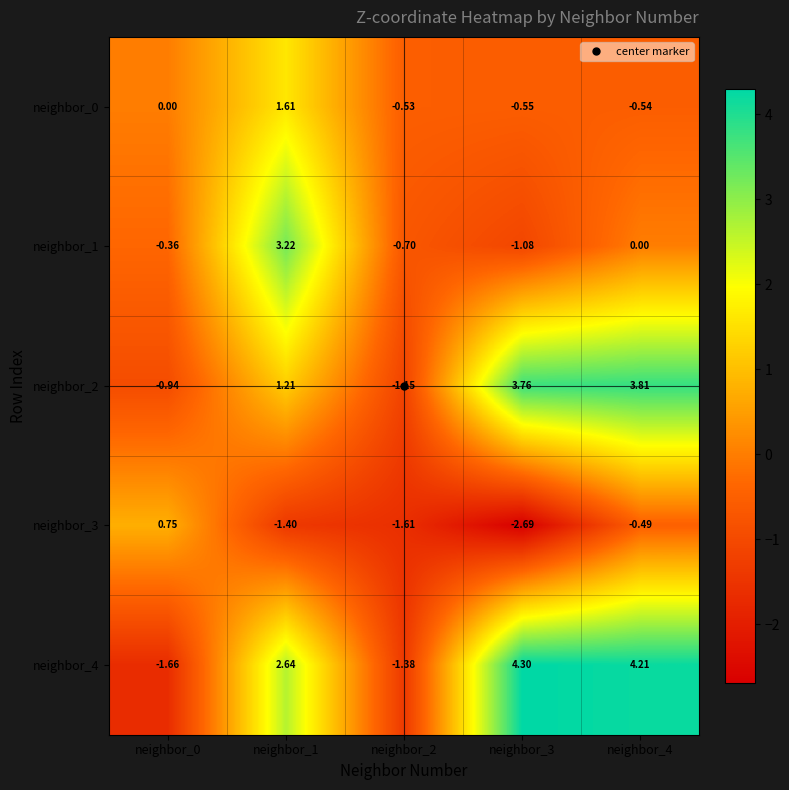

Is the value of neighbor_1 at neighbor_0 greater than the value of neighbor_0 at neighbor_0?

No